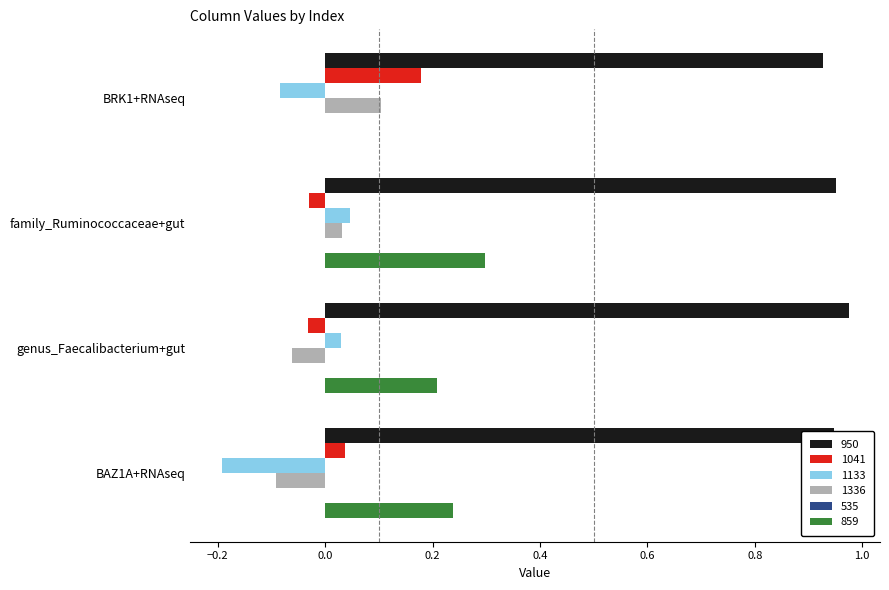

Is it true that 1041 equals -0.0 at family_Ruminococcaceae+gut?

True